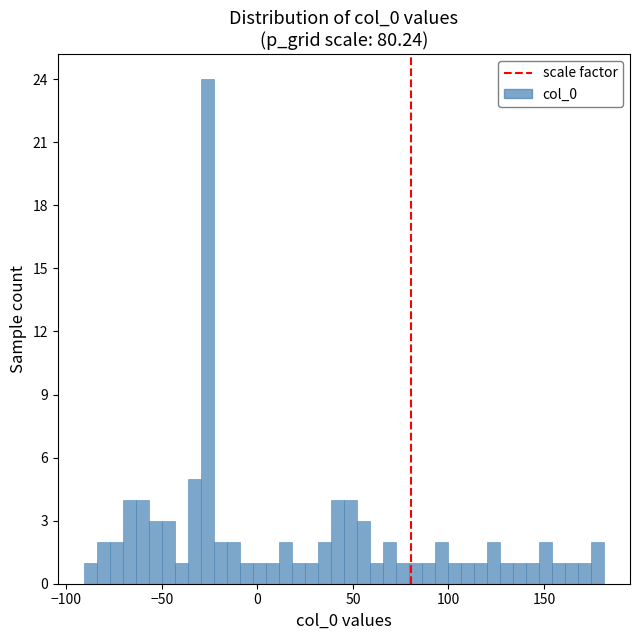

Around what value on the x-axis is the tallest bar? Give the approximate position of its centre, as read against the axis.

-25